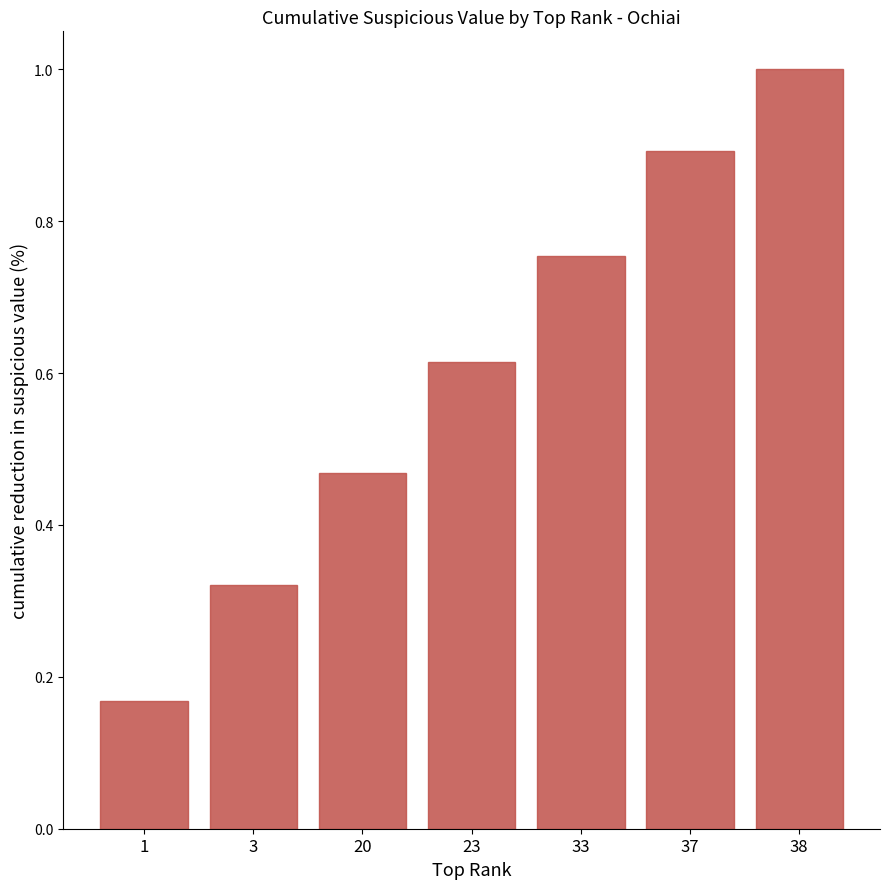

Where is the data nearest to the value 0?

1